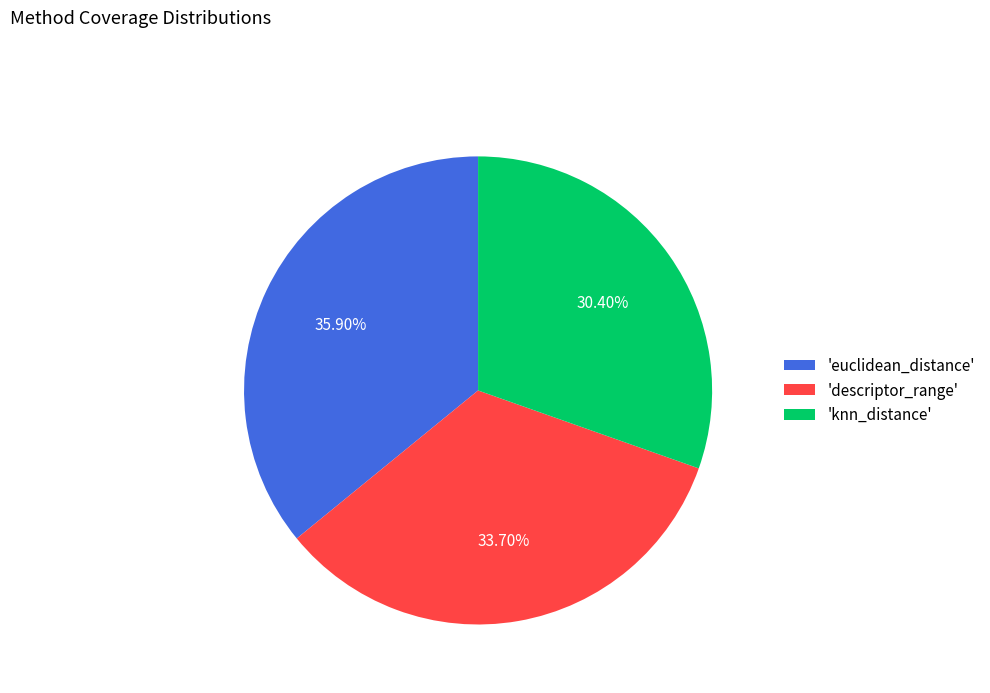

Is there any slice that represents more than half of the pie?

No